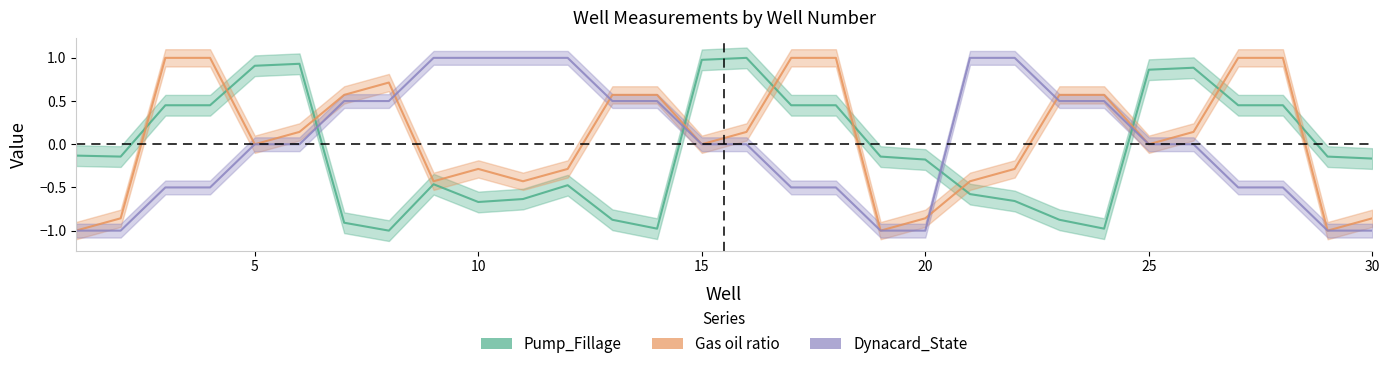

Reading right to left, list all the values displayed in this chart.

Pump_Fillage: 30=-0.2	29=-0.1	28=0.5	27=0.5	26=0.9	25=0.9	24=-1.0	23=-0.9	22=-0.7	21=-0.6	20=-0.2	19=-0.1	18=0.5	17=0.5	16=1.0	15=1.0	14=-1.0	13=-0.9	12=-0.5	11=-0.6	10=-0.7	9=-0.5	8=-1.0	7=-0.9	6=0.9	5=0.9	4=0.5	3=0.5	2=-0.1	1=-0.1
Gas oil ratio: 30=-0.9	29=-1.0	28=1.0	27=1.0	26=0.1	25=0.0	24=0.6	23=0.6	22=-0.3	21=-0.4	20=-0.9	19=-1.0	18=1.0	17=1.0	16=0.1	15=0.0	14=0.6	13=0.6	12=-0.3	11=-0.4	10=-0.3	9=-0.4	8=0.7	7=0.6	6=0.1	5=0.0	4=1.0	3=1.0	2=-0.9	1=-1.0
Dynacard_State: 30=-1.0	29=-1.0	28=-0.5	27=-0.5	26=0.0	25=0.0	24=0.5	23=0.5	22=1.0	21=1.0	20=-1.0	19=-1.0	18=-0.5	17=-0.5	16=0.0	15=0.0	14=0.5	13=0.5	12=1.0	11=1.0	10=1.0	9=1.0	8=0.5	7=0.5	6=0.0	5=0.0	4=-0.5	3=-0.5	2=-1.0	1=-1.0